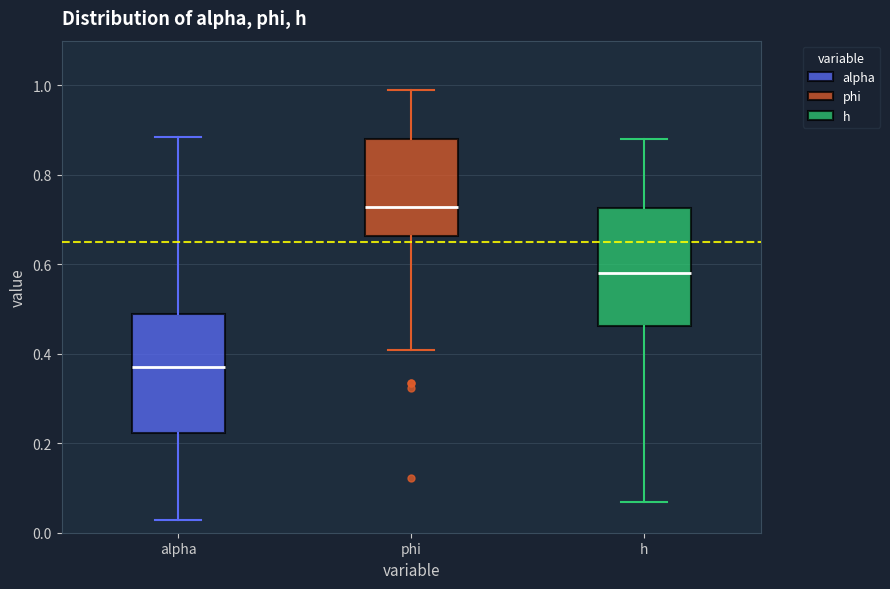

Reading left to right, read every box against the y-axis: the position of its median line, the range the box covers, and the ends of its whiskers. The values are not printed on the chart, so give them approximately, as read against the axis.

alpha: median 0.36, box 0.22 to 0.48, whiskers 0.02 to 0.88
phi: median 0.72, box 0.66 to 0.88, whiskers 0.40 to 1.00
h: median 0.58, box 0.46 to 0.72, whiskers 0.06 to 0.88